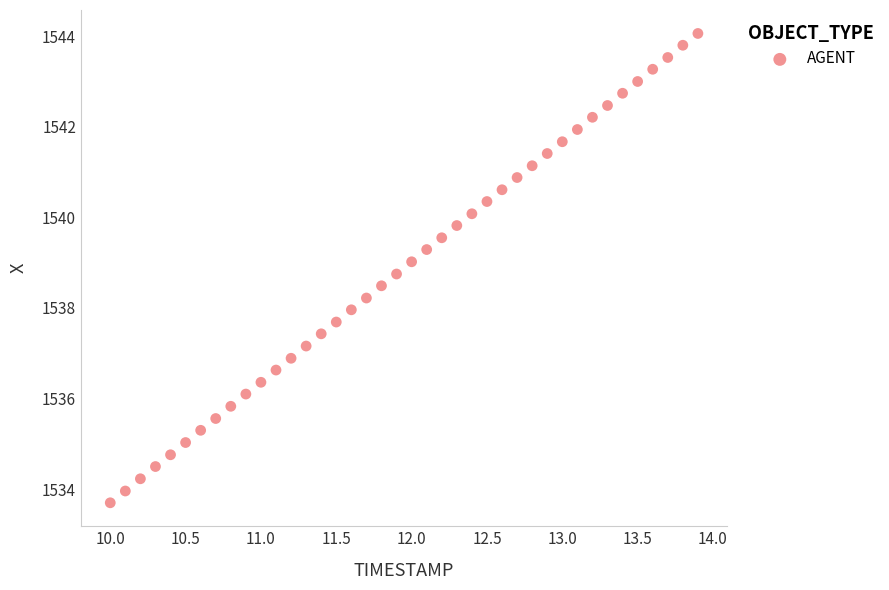

What is the range of X values (max minus min)?

3.9